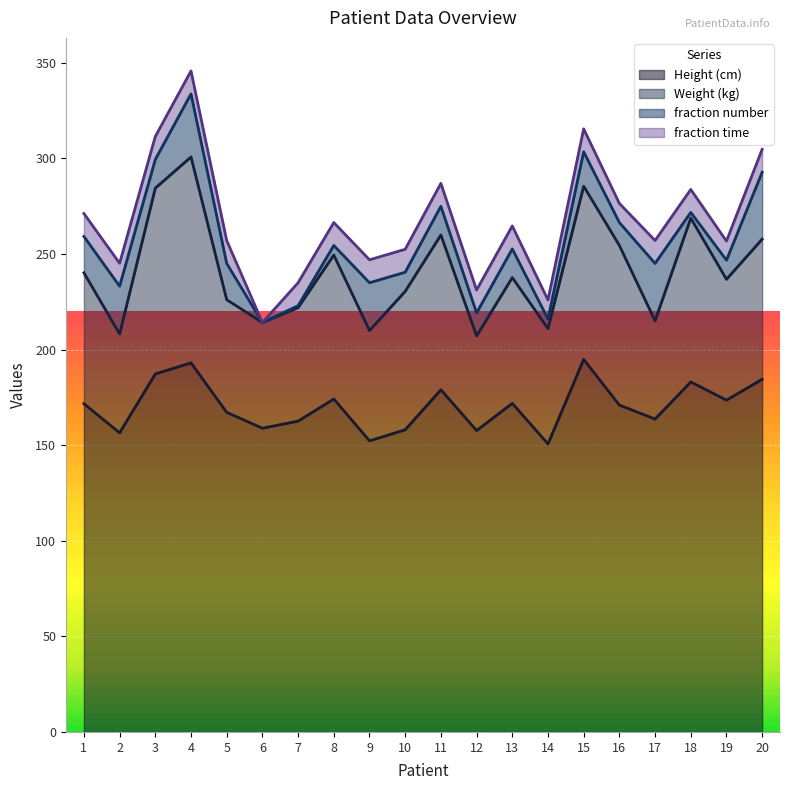

What are all the series names shown in the legend?

Height (cm), Weight (kg), fraction number, fraction time